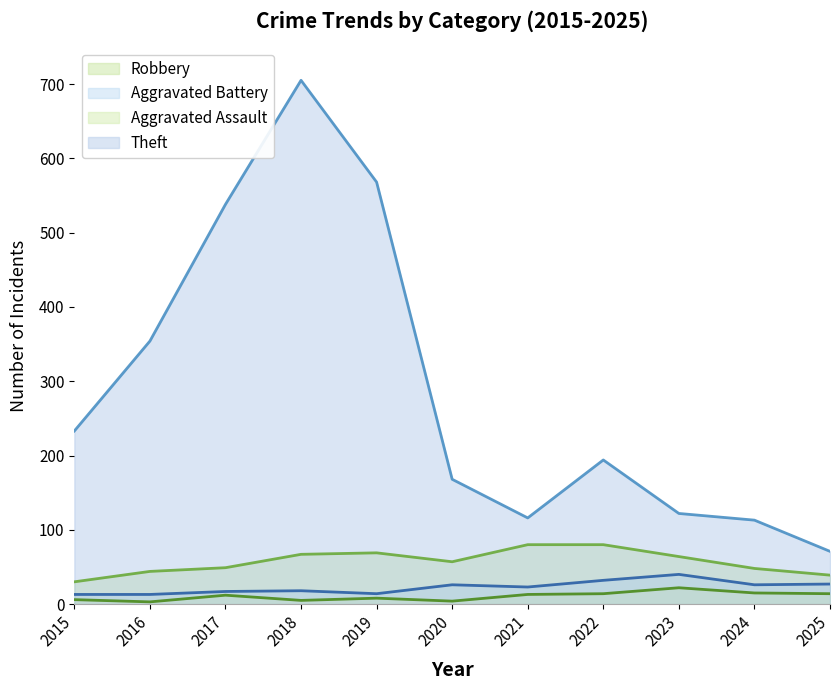

Which series has the largest range (max minus min)?

Theft